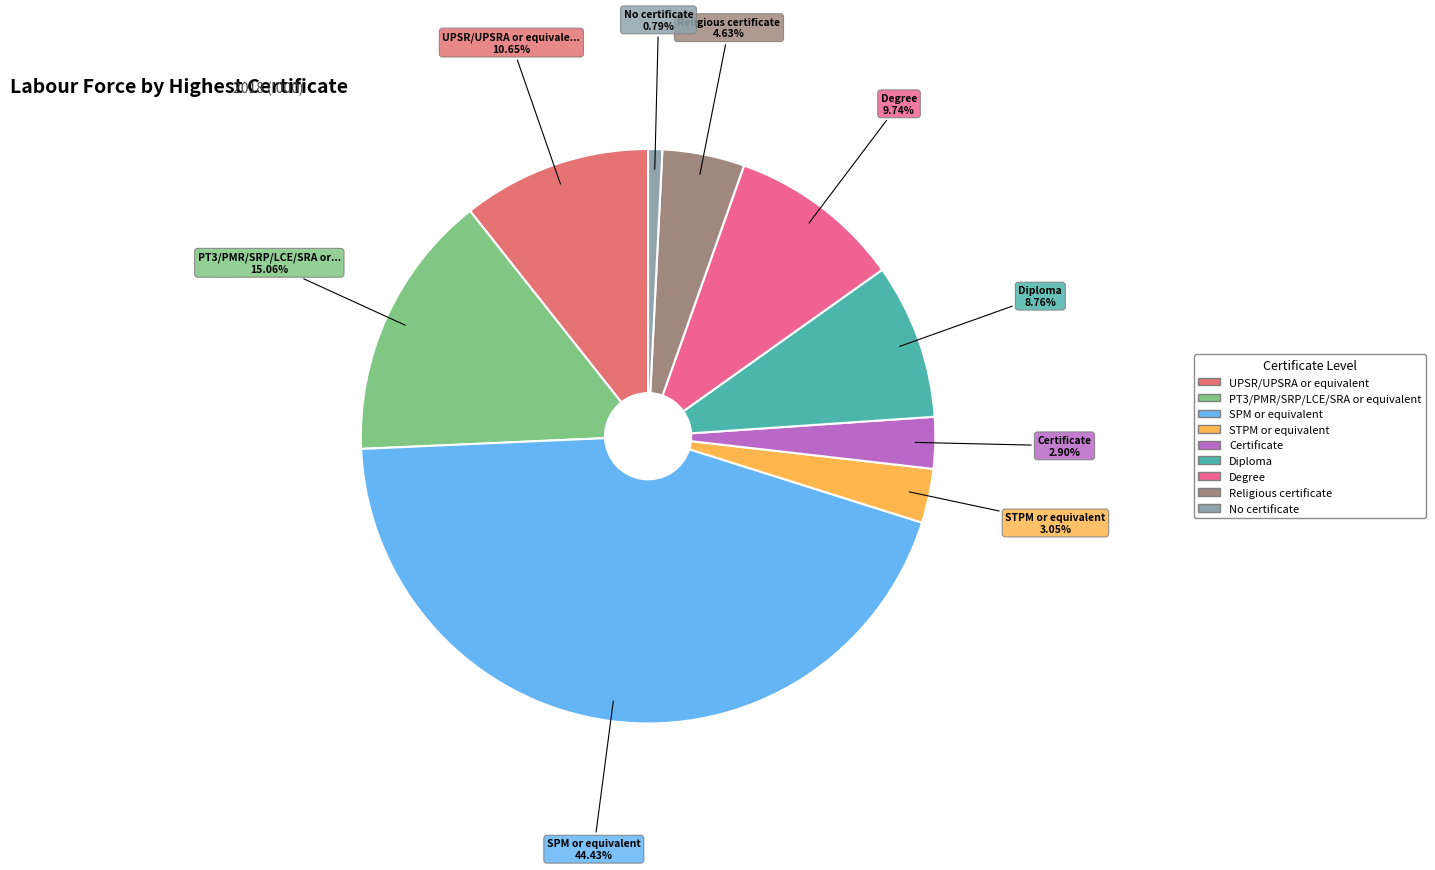

Which slice is the smallest?

No certificate